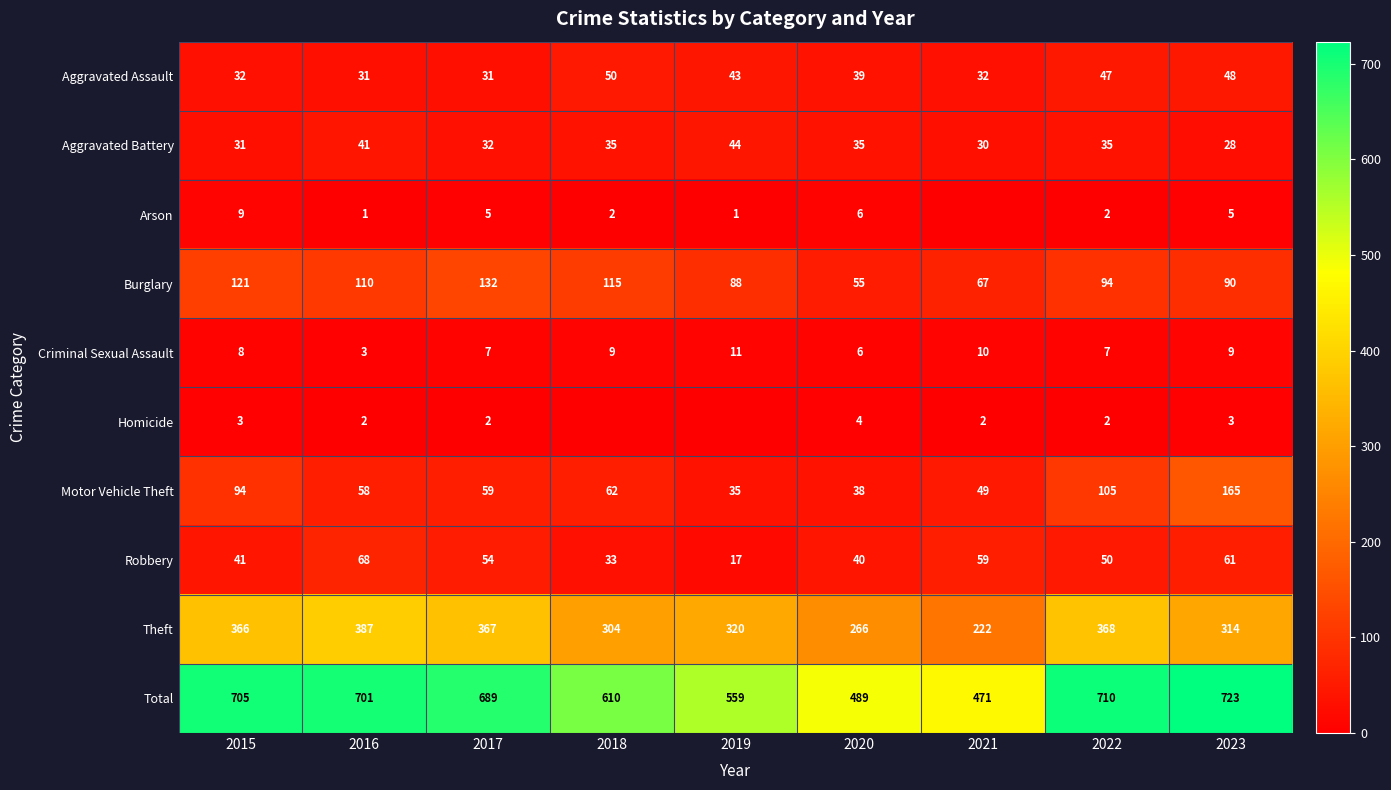

Which series changed the most between 2018 and 2019?

Total